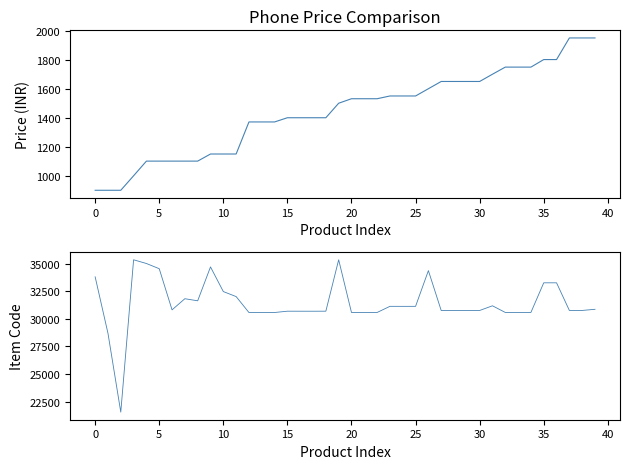

The Poorvika price series shows 755 at 18. True or false?

False